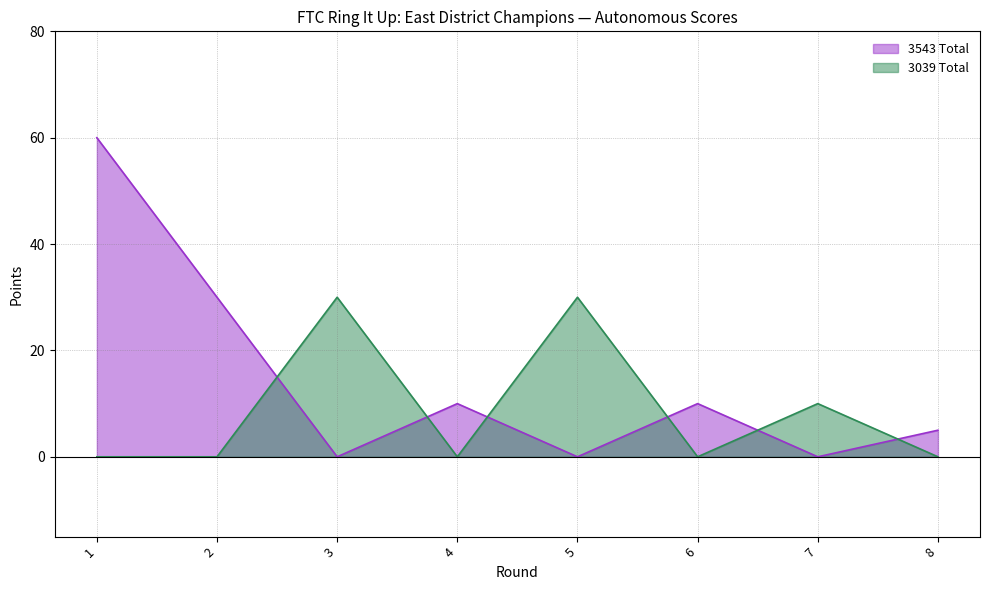

At which label does 3543 Total reach its peak?

1